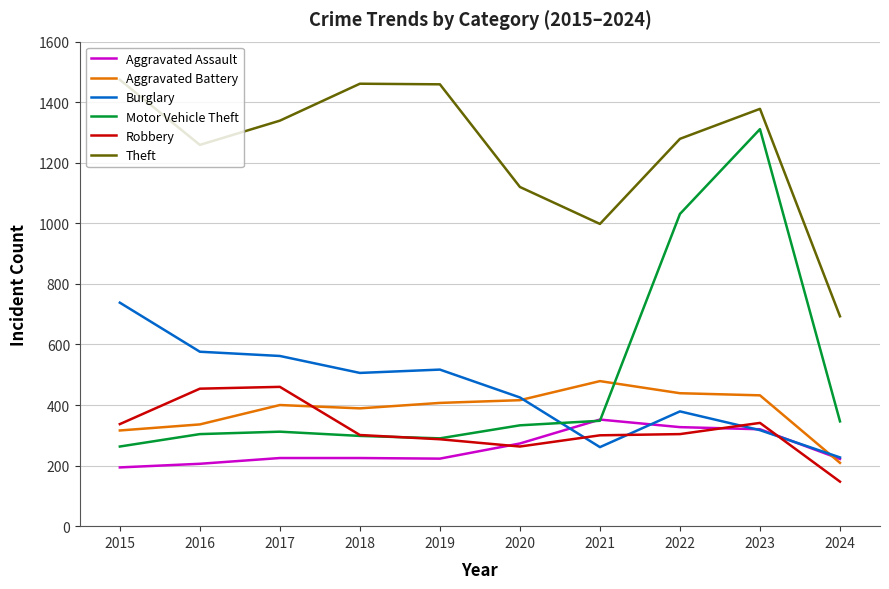

What are all the series names shown in the legend?

Aggravated Assault, Aggravated Battery, Burglary, Motor Vehicle Theft, Robbery, Theft